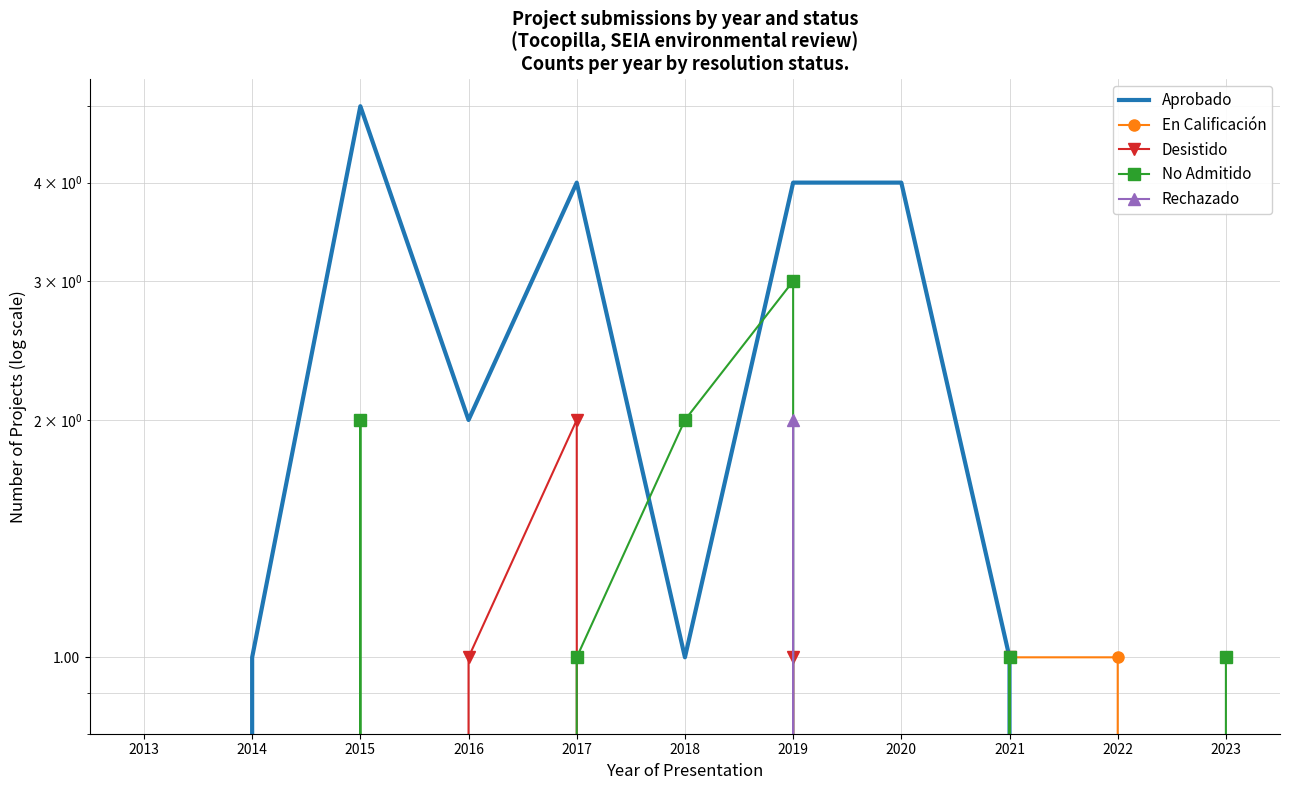

What is the difference between the maximum and second lowest values in the Aprobado series?

5